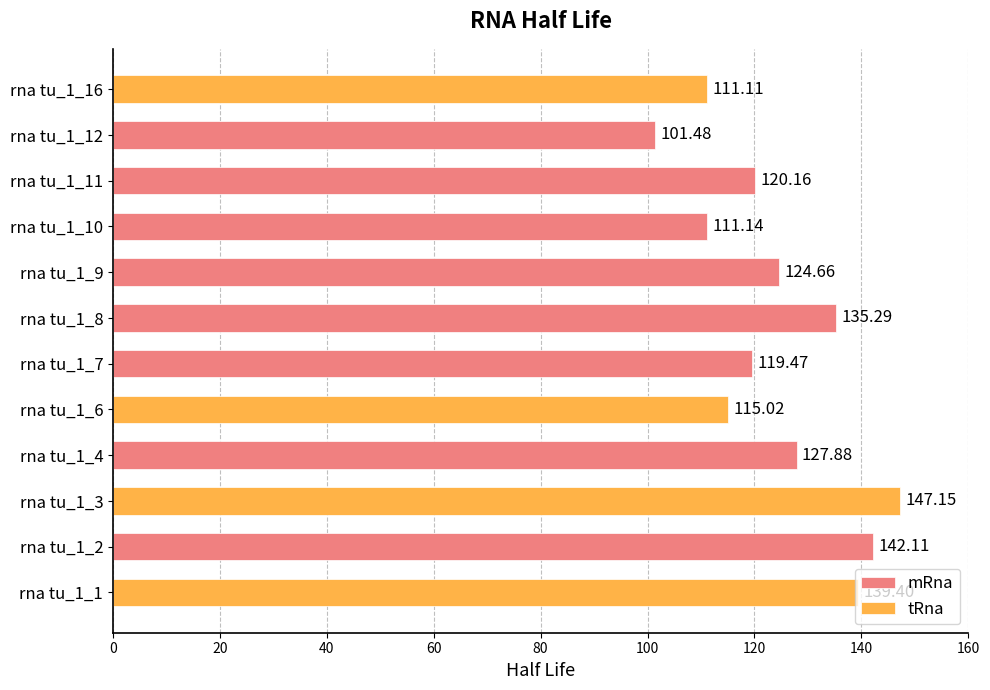

What is the value of the 9th bar from the left?

111.1